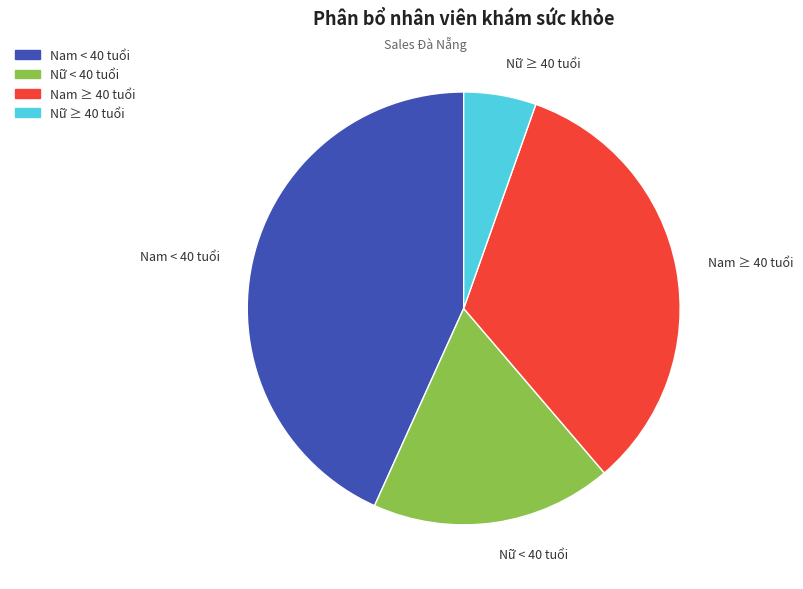

Does any single category account for the majority?

No